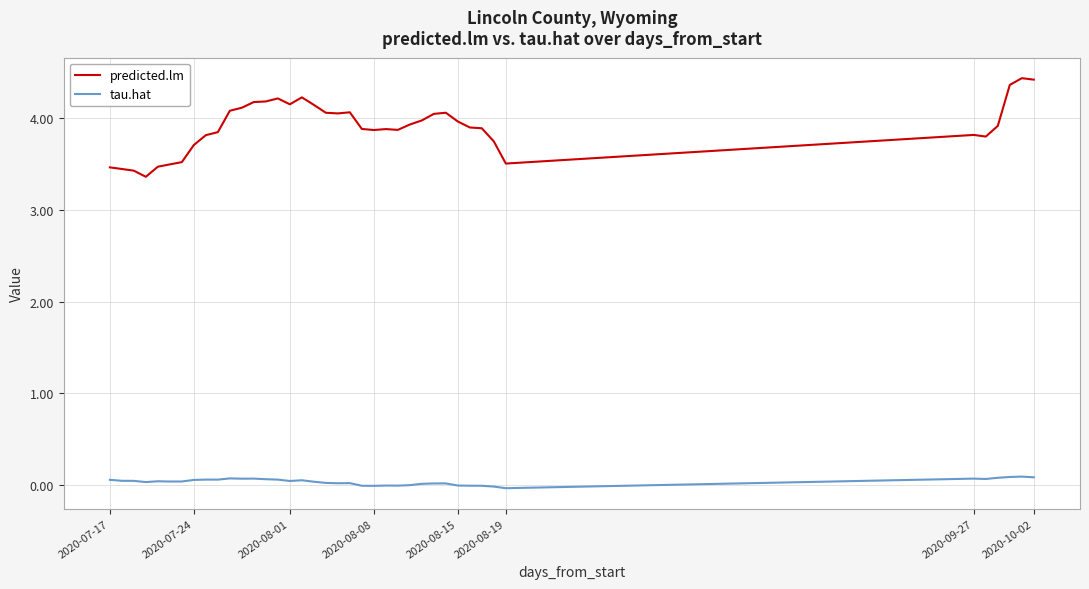

Which series has the largest total across all categories?

predicted.lm